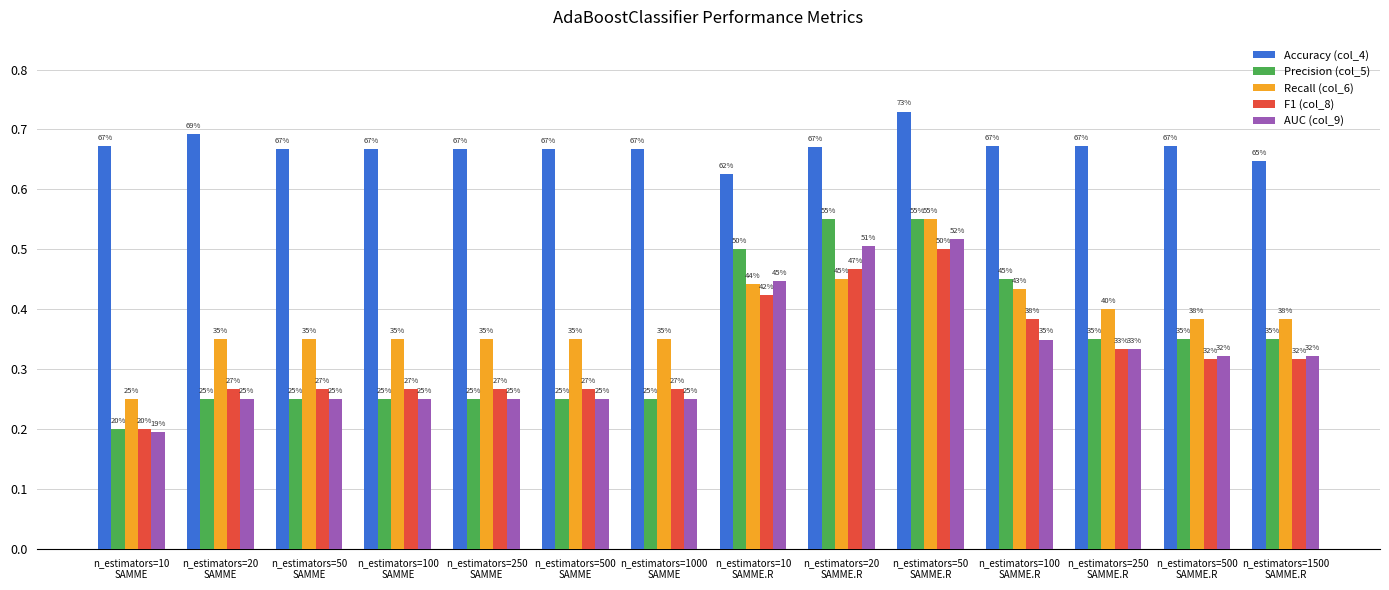

Are the bars horizontal?

No